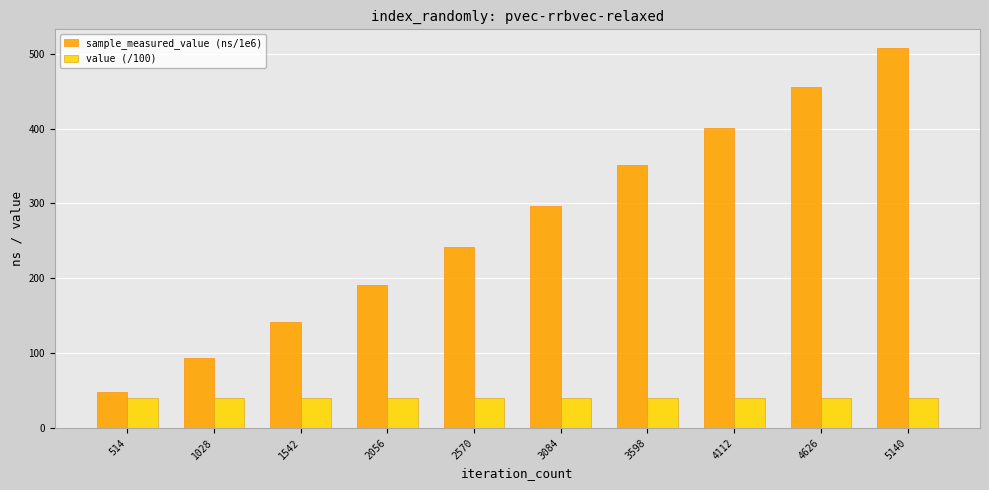

How many bars are there in each group?

2